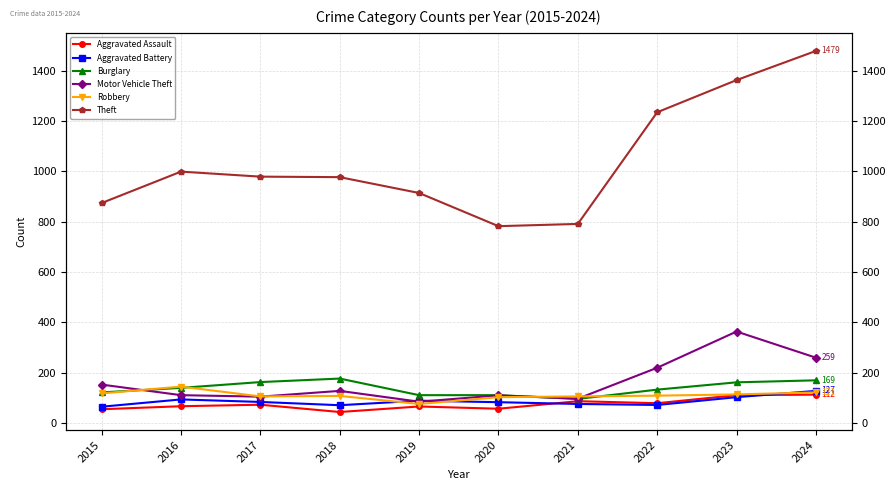

True or false: Aggravated Assault and Motor Vehicle Theft intersect in this chart.

False